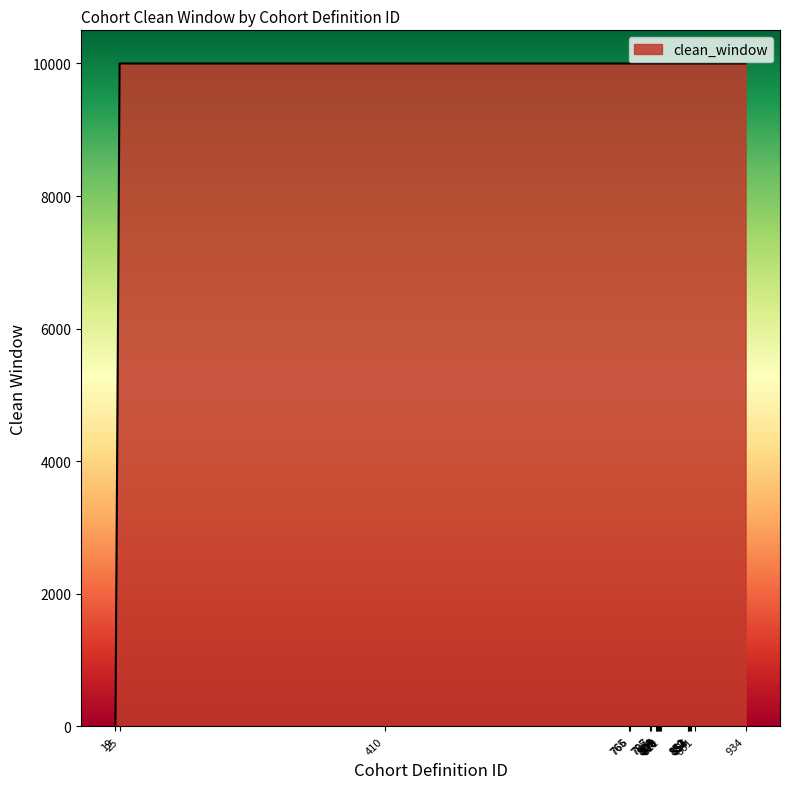

What is the greatest value displayed?

9999